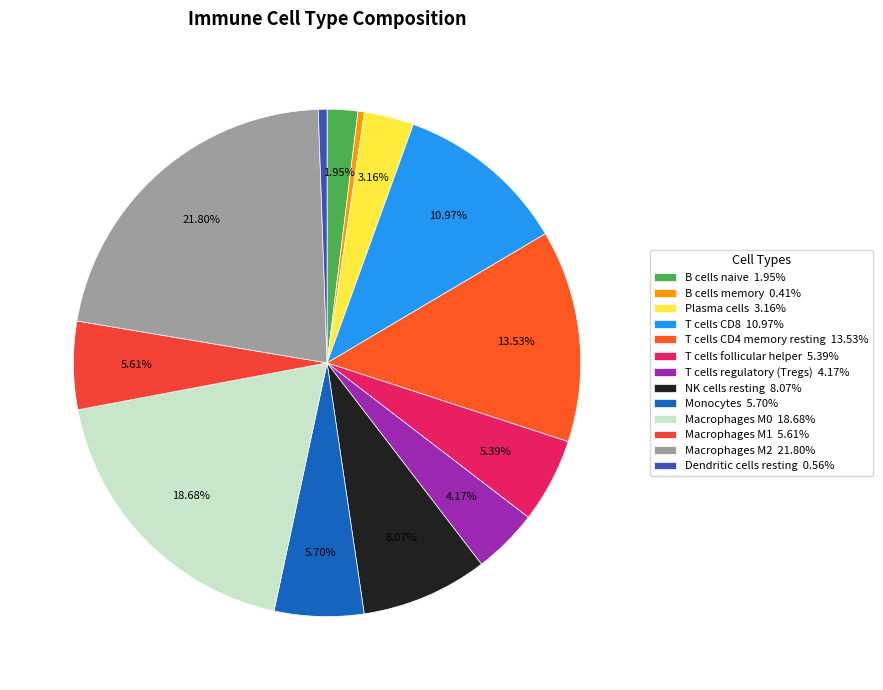

To the nearest percent, what portion does Macrophages M1 represent?

6%